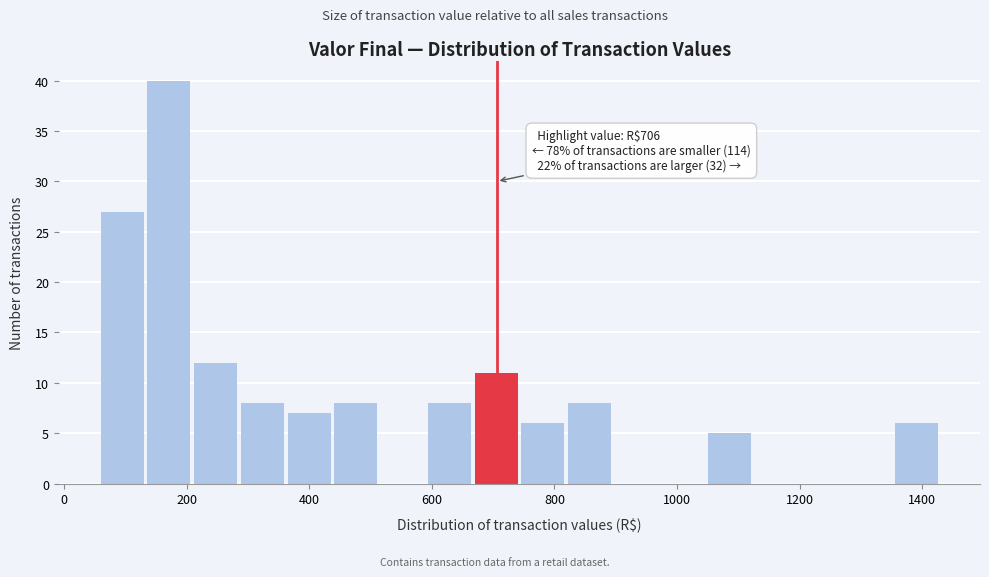

Around what value on the x-axis is the tallest bar? Give the approximate position of its centre, as read against the axis.

180